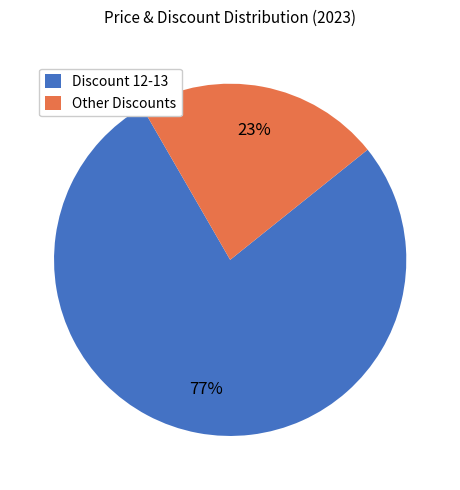

Count the number of slices in the pie.

2